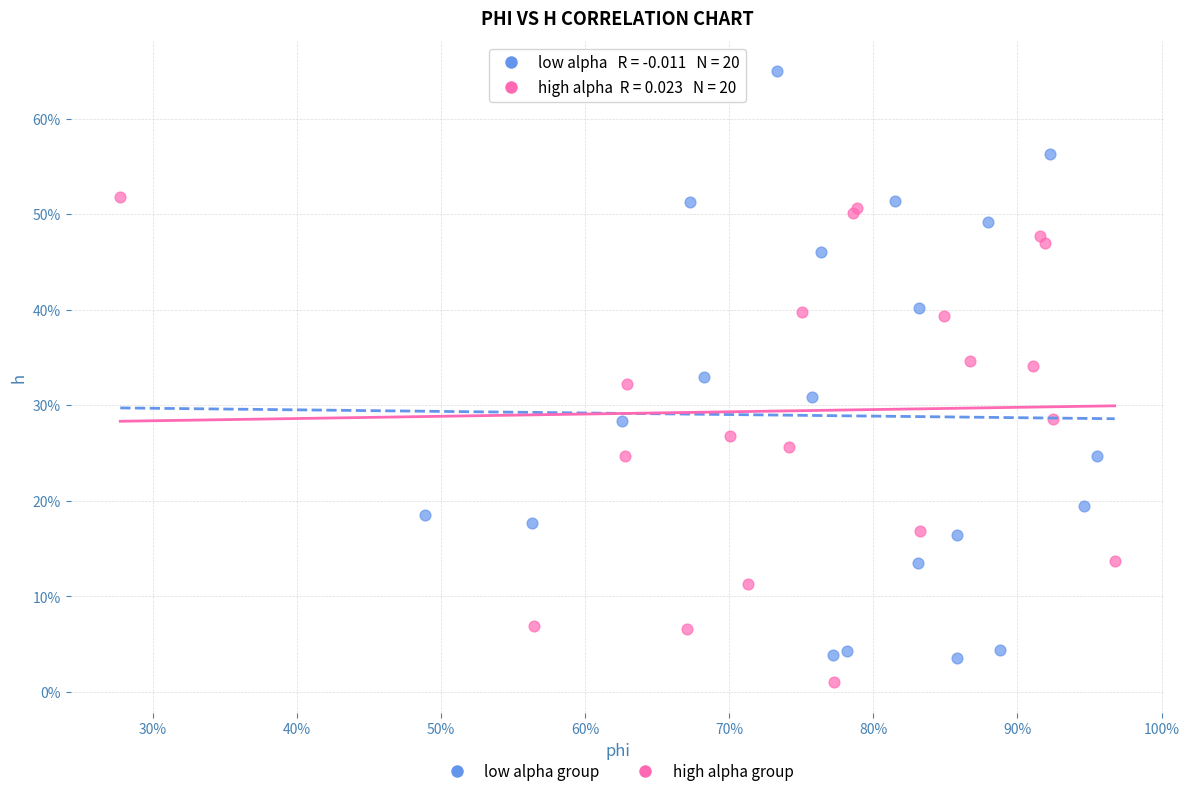

What are all the series names shown in the legend?

low alpha group, high alpha group